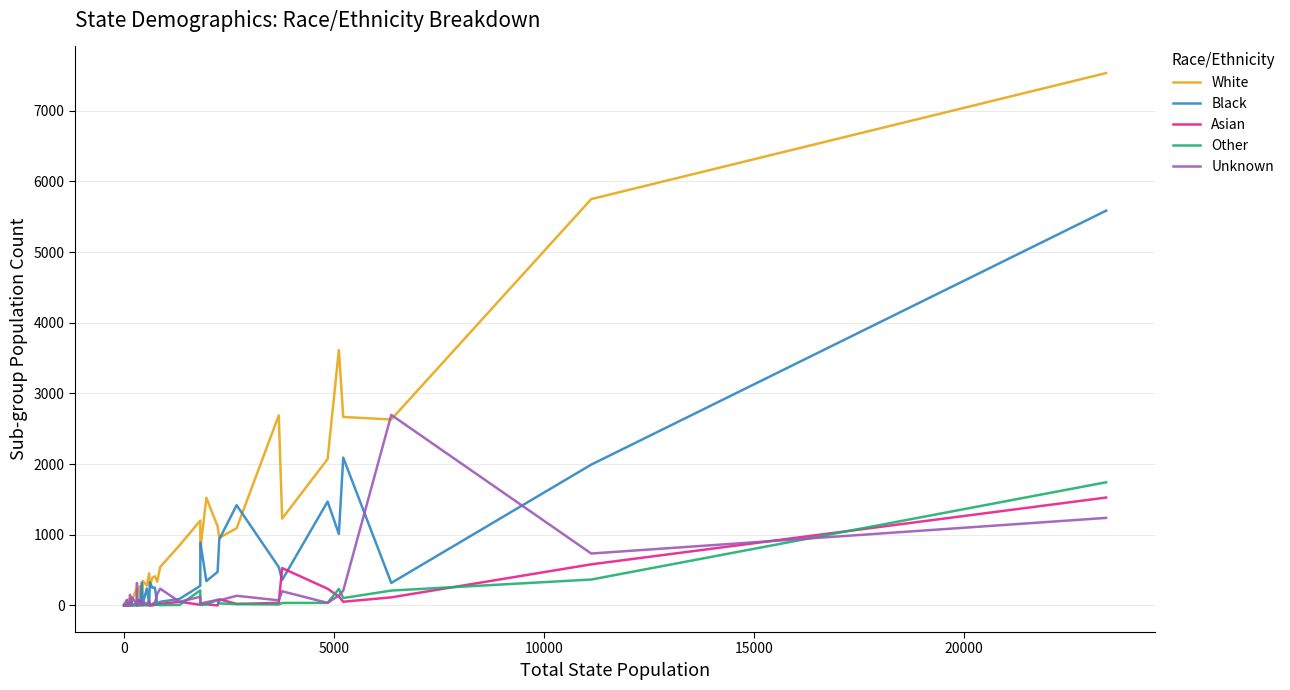

List the series in order of their peak value, lowest first.

Asian, Other, Unknown, Black, White